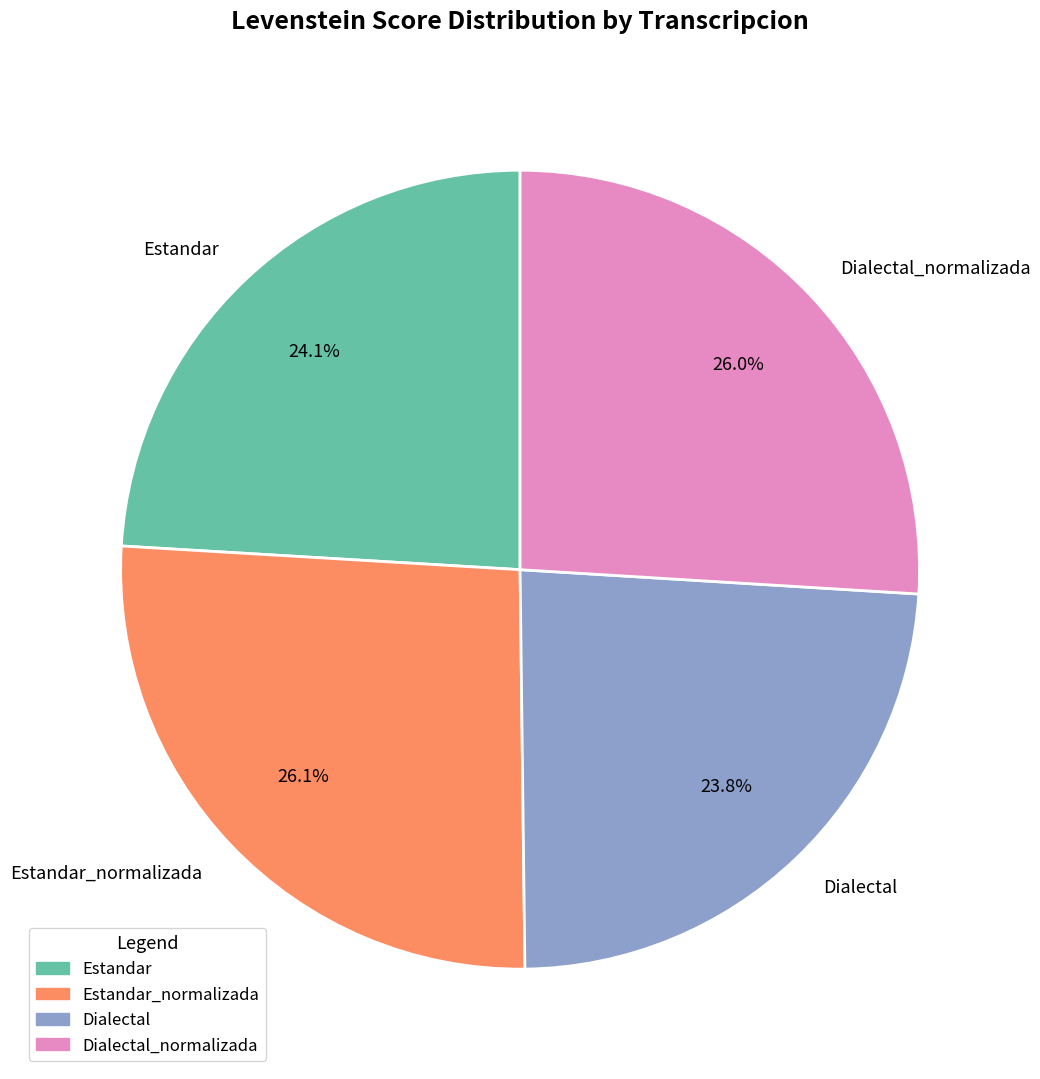

Count the number of slices in the pie.

4